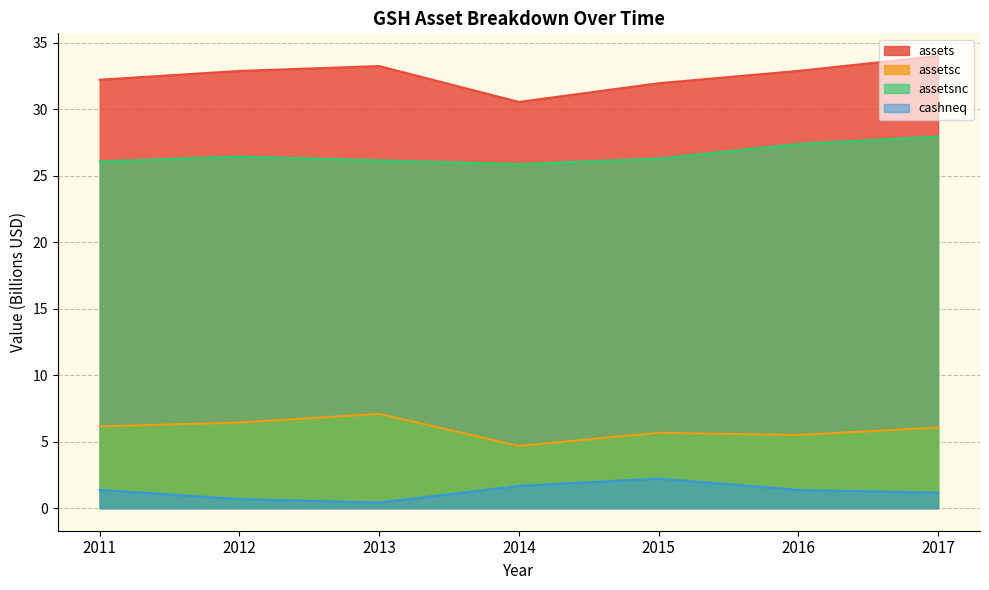

True or false: assetsnc and assetsc intersect in this chart.

False